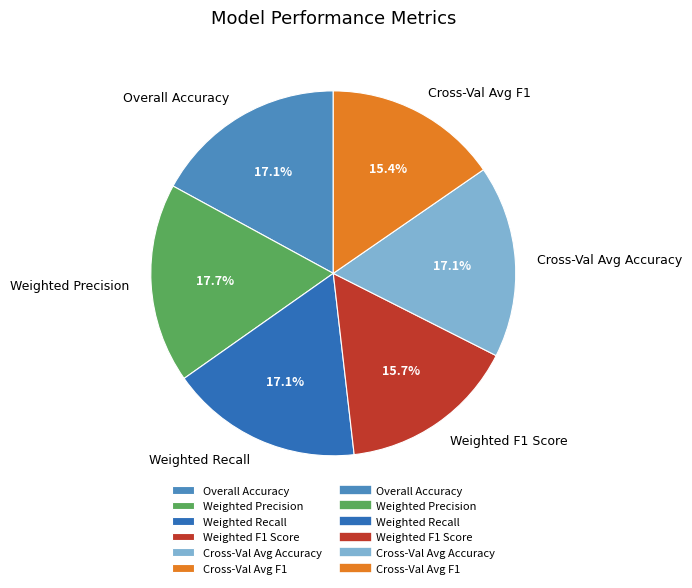

How many segments does this pie chart have?

6